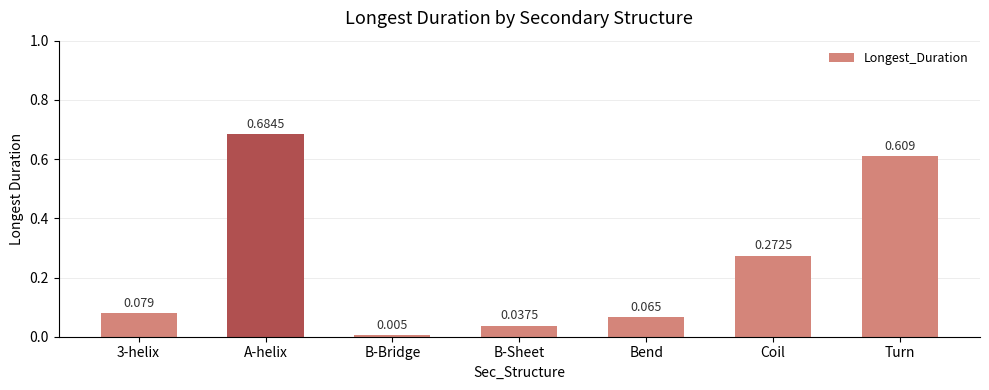

Between Bend and Coil, which is larger?

Coil